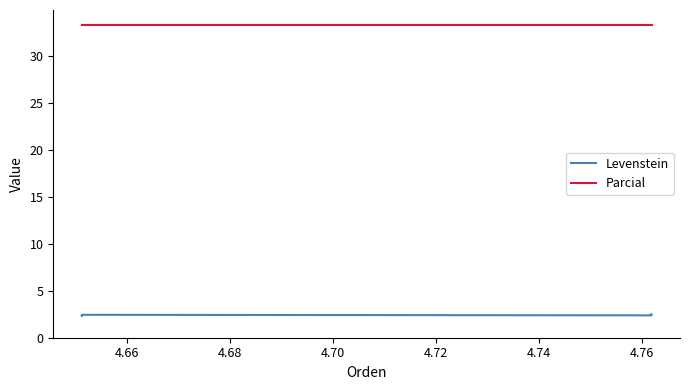

Between 4.66 and 4.70, which is larger?

4.70